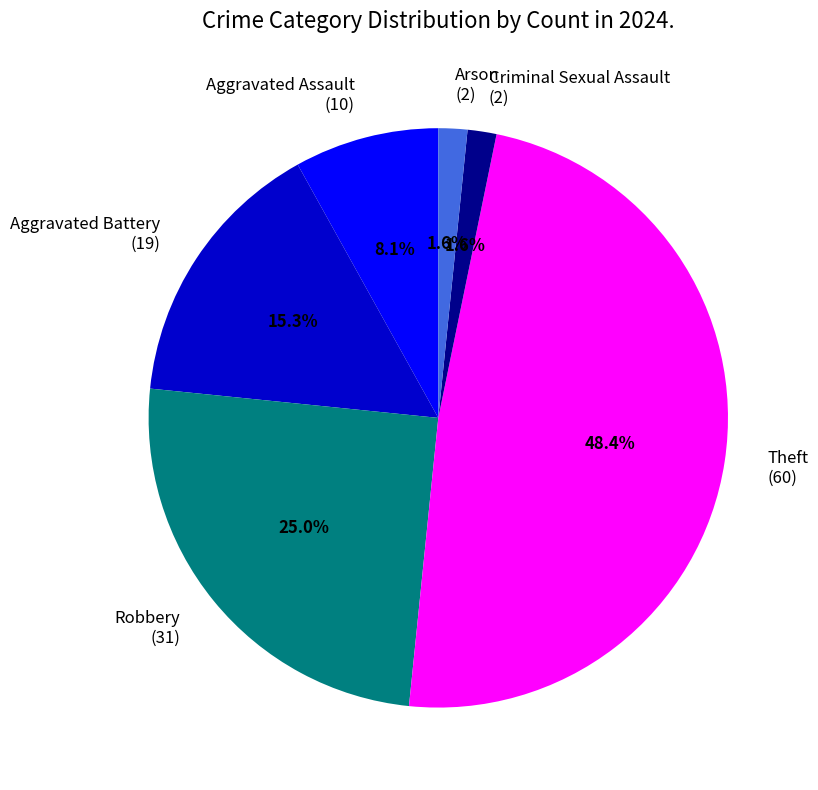

How much of the chart is everything except Aggravated Battery?

84.7%